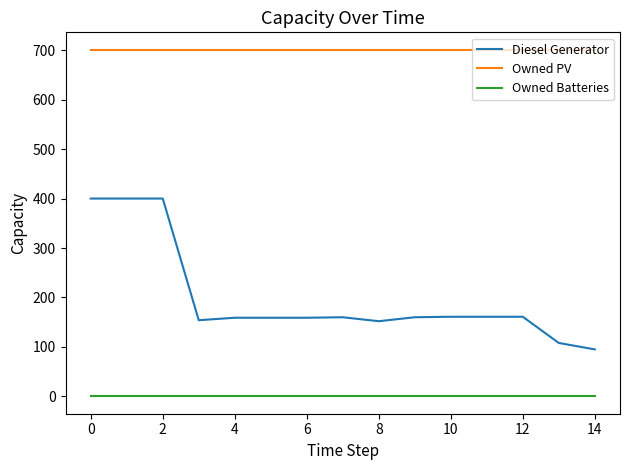

What is the highest value of the Diesel Generator series?

400